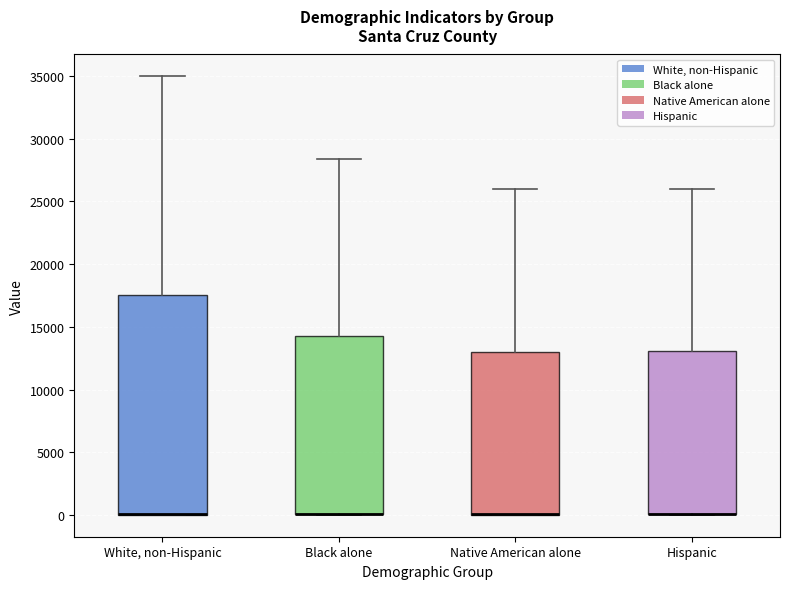

Reading left to right, transcribe this box plot: for each box, give where its median line is, the range the box spans, and where its two whiskers end, as read against the y-axis. The values are not printed on the chart, so give them approximately, as read against the axis.

White, non-Hispanic: median 0 (drawn on the box's lower edge), box 0 to 17500, whiskers 0 to 35000
Black alone: median 0 (drawn on the box's lower edge), box 0 to 14000, whiskers 0 to 28500
Native American alone: median 0 (drawn on the box's lower edge), box 0 to 13000, whiskers 0 to 26000
Hispanic: median 0 (drawn on the box's lower edge), box 0 to 13000, whiskers 0 to 26000